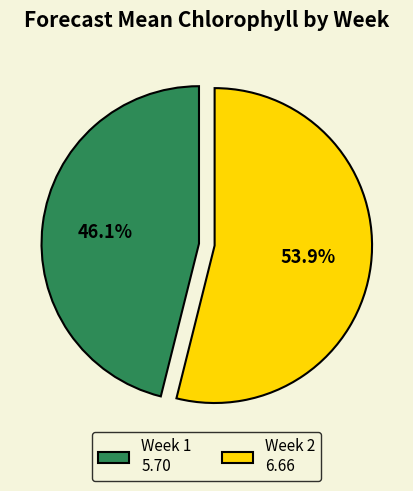

What is the smallest slice in the pie chart?

Week 1